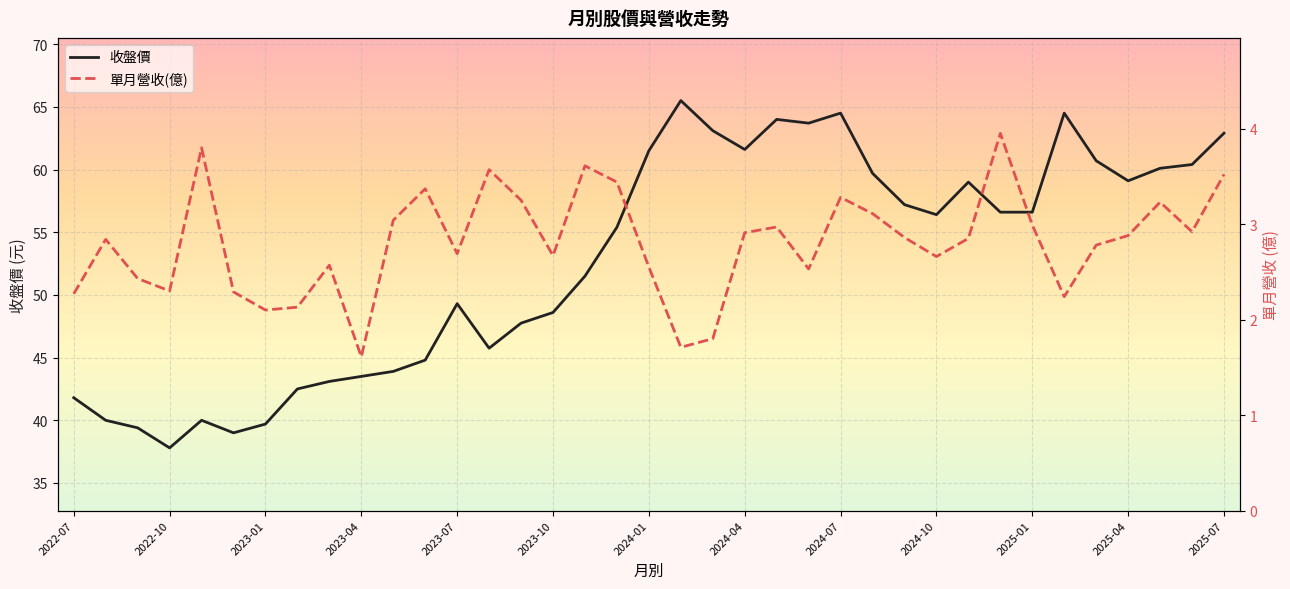

Is it true that 收盤價 equals 62.9 at 2025-07?

True